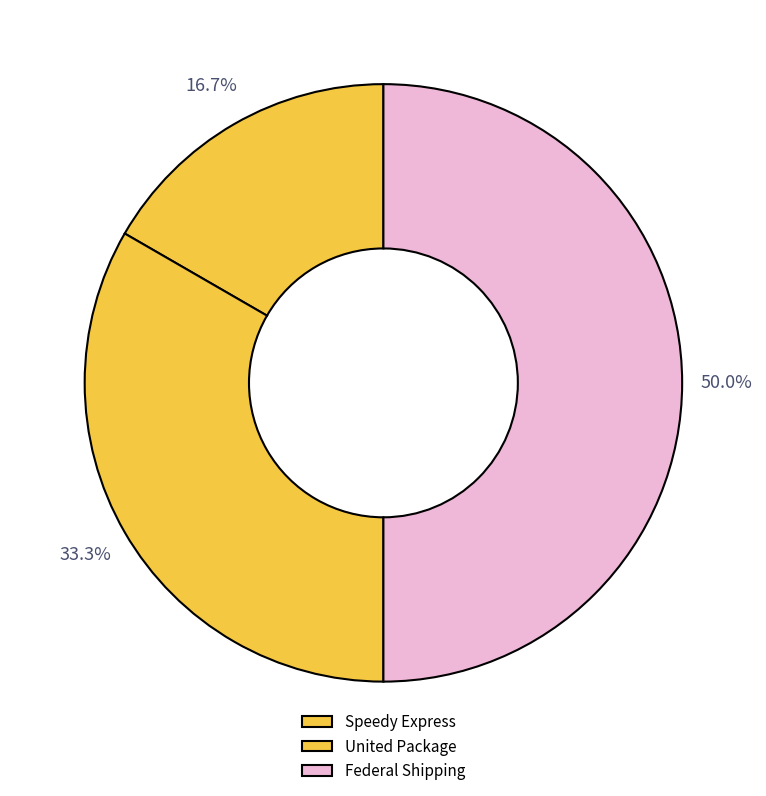

To the nearest percent, what percentage of the pie is Speedy Express?

17%